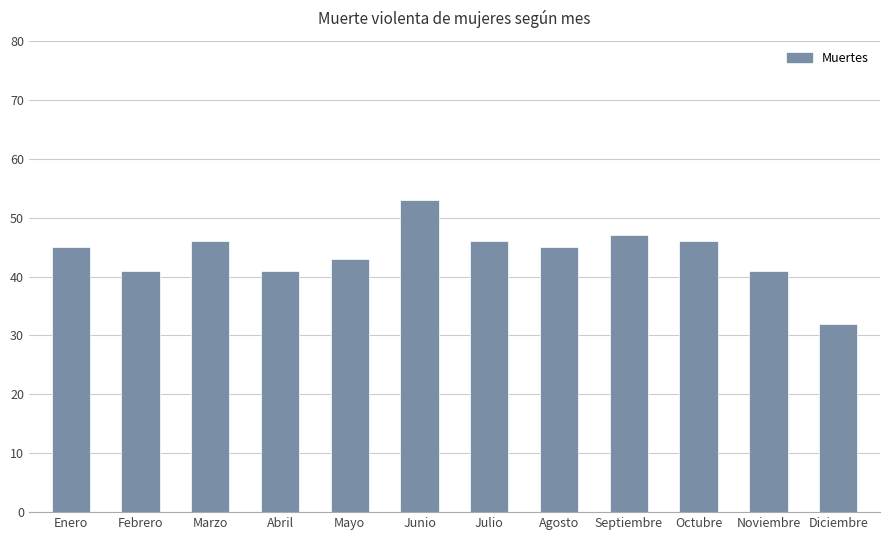

What value does the data have at Julio, to the nearest 10?

50